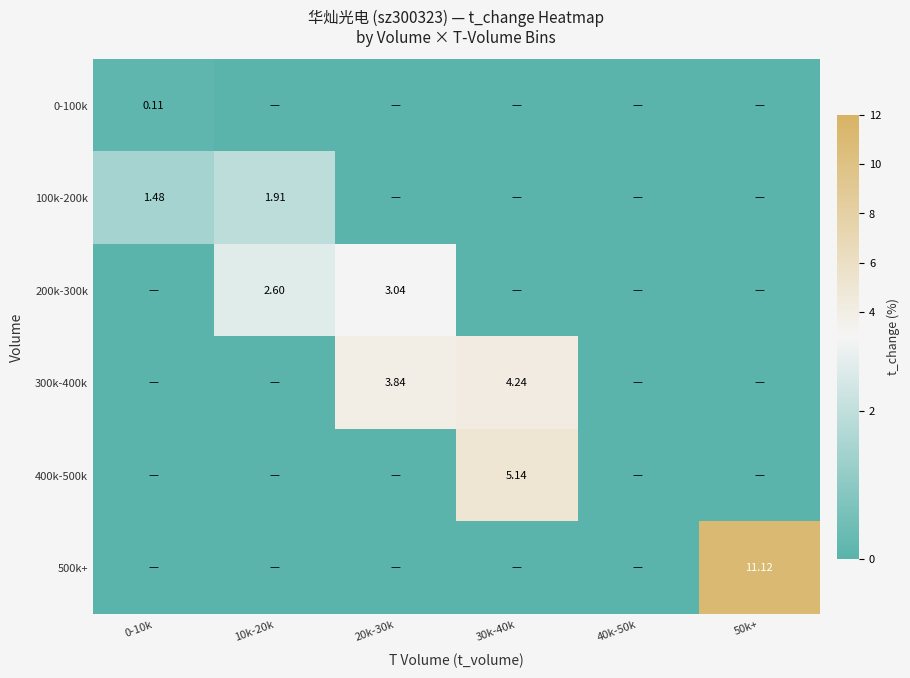

List the series in order of their peak value, highest first.

500k+, 400k-500k, 300k-400k, 200k-300k, 100k-200k, 0-100k